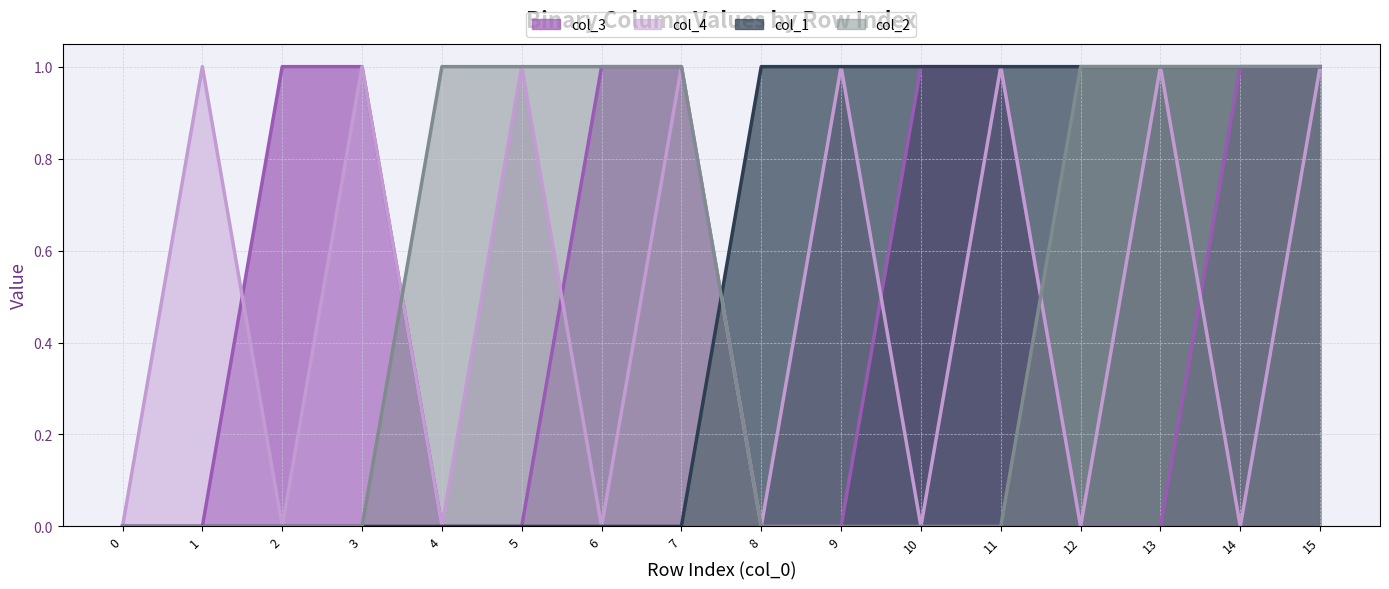

What is the difference between the maximum and minimum values in the col_3 series?

1